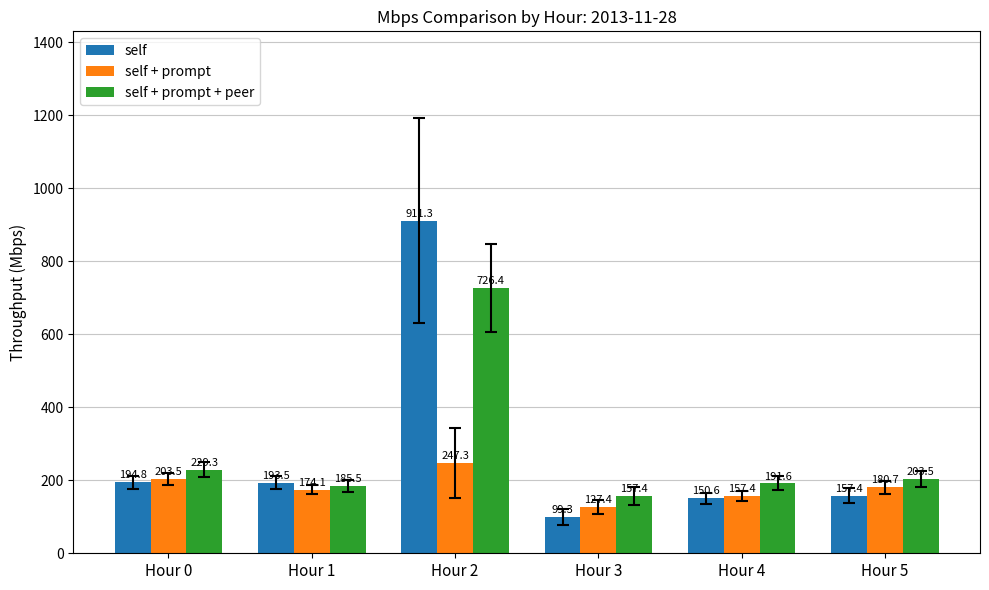

List the series in order of their peak value, lowest first.

self + prompt, self + prompt + peer, self